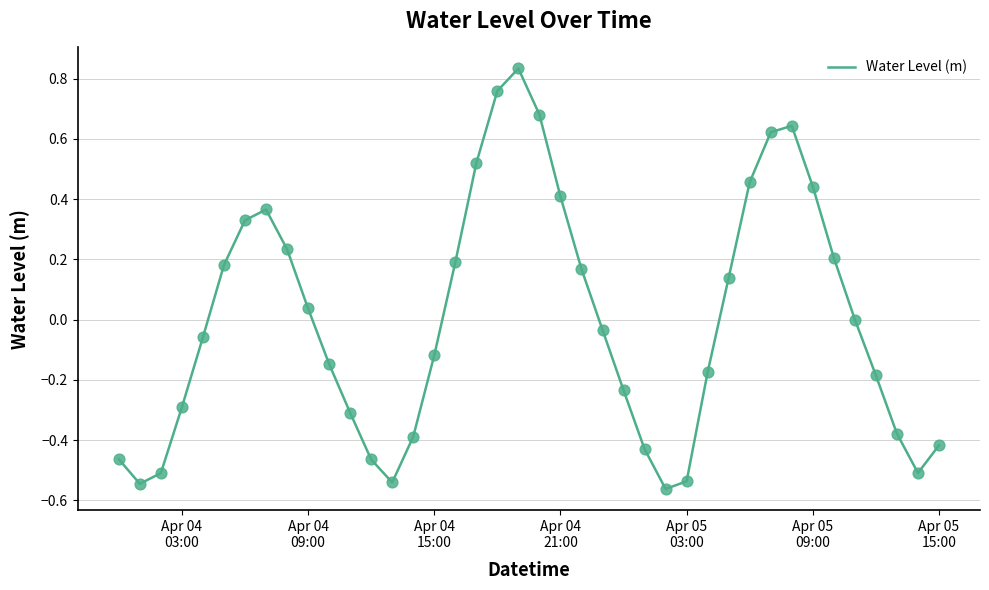

Is this an area chart (filled region under the line)?

No